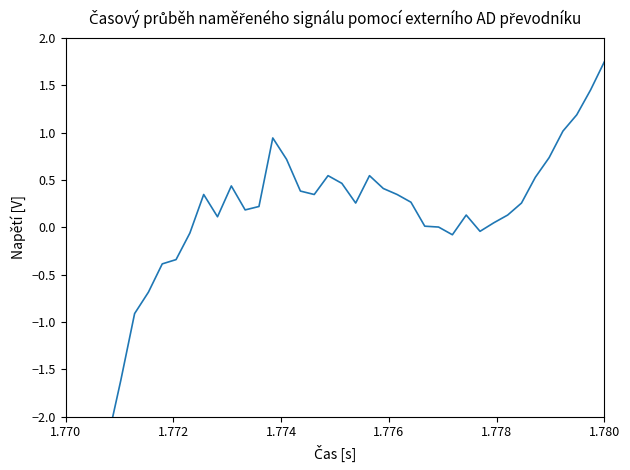

Count the number of data series in this chart.

1